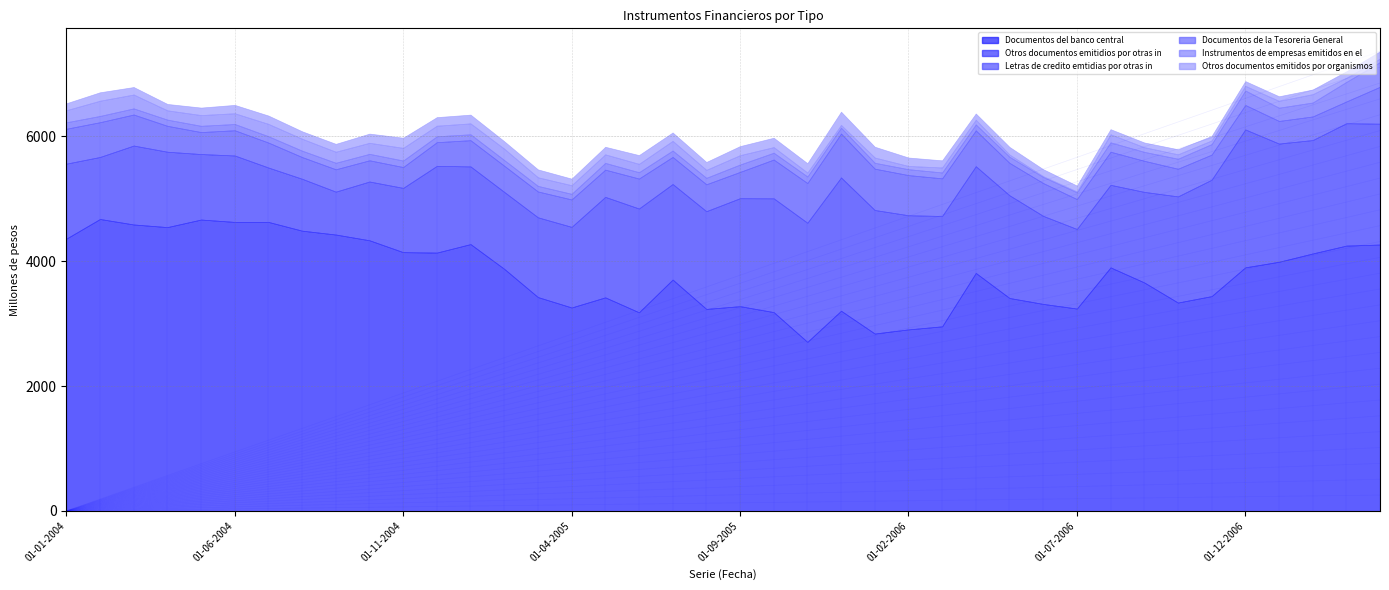

Reading right to left, list all the values displayed in this chart.

Documentos del banco central: 01-04-2007=4266	01-03-2007=4249	01-02-2007=4123	01-01-2007=3990	01-12-2006=3901	01-11-2006=3440	01-10-2006=3337	01-09-2006=3659	01-08-2006=3900	01-07-2006=3241	01-06-2006=3315	01-05-2006=3410	01-04-2006=3811	01-03-2006=2956	01-02-2006=2907	01-01-2006=2841	01-12-2005=3206	01-11-2005=2707	01-10-2005=3184	01-09-2005=3279	01-08-2005=3235	01-07-2005=3705	01-06-2005=3181	01-05-2005=3420	01-04-2005=3258	01-03-2005=3425	01-02-2005=3877	01-01-2005=4273	01-12-2004=4137	01-11-2004=4144	01-10-2004=4334	01-09-2004=4426	01-08-2004=4488	01-07-2004=4628	01-06-2004=4628	01-05-2004=4666	01-04-2004=4545	01-03-2004=4587	01-02-2004=4675	01-01-2004=4360
Otros documentos emitidios por otras in: 01-04-2007=1935	01-03-2007=1960	01-02-2007=1816	01-01-2007=1893	01-12-2006=2208	01-11-2006=1864	01-10-2006=1700	01-09-2006=1450	01-08-2006=1322	01-07-2006=1274	01-06-2006=1410	01-05-2006=1645	01-04-2006=1709	01-03-2006=1767	01-02-2006=1828	01-01-2006=1978	01-12-2005=2134	01-11-2005=1908	01-10-2005=1822	01-09-2005=1729	01-08-2005=1565	01-07-2005=1530	01-06-2005=1662	01-05-2005=1609	01-04-2005=1291	01-03-2005=1277	01-02-2005=1232	01-01-2005=1244	01-12-2004=1389	01-11-2004=1029	01-10-2004=941	01-09-2004=687	01-08-2004=831	01-07-2004=871	01-06-2004=1064	01-05-2004=1049	01-04-2004=1207	01-03-2004=1264	01-02-2004=993	01-01-2004=1201
Letras de credito emtidias por otras in: 01-04-2007=592	01-03-2007=348	01-02-2007=378	01-01-2007=362	01-12-2006=392	01-11-2006=402	01-10-2006=443	01-09-2006=498	01-08-2006=530	01-07-2006=479	01-06-2006=526	01-05-2006=519	01-04-2006=574	01-03-2006=603	01-02-2006=643	01-01-2006=662	01-12-2005=703	01-11-2005=636	01-10-2005=621	01-09-2005=421	01-08-2005=431	01-07-2005=434	01-06-2005=480	01-05-2005=436	01-04-2005=439	01-03-2005=414	01-02-2005=419	01-01-2005=420	01-12-2004=379	01-11-2004=334	01-10-2004=340	01-09-2004=358	01-08-2004=348	01-07-2004=400	01-06-2004=404	01-05-2004=352	01-04-2004=415	01-03-2004=497	01-02-2004=557	01-01-2004=559
Documentos de la Tesoreria General: 01-04-2007=395	01-03-2007=313	01-02-2007=223	01-01-2007=212	01-12-2006=232	01-11-2006=168	01-10-2006=160	01-09-2006=143	01-08-2006=150	01-07-2006=109	01-06-2006=98	01-05-2006=97	01-04-2006=95	01-03-2006=94	01-02-2006=94	01-01-2006=94	01-12-2005=94	01-11-2005=105	01-10-2005=109	01-09-2005=118	01-08-2005=103	01-07-2005=102	01-06-2005=101	01-05-2005=108	01-04-2005=90	01-03-2005=89	01-02-2005=91	01-01-2005=94	01-12-2004=94	01-11-2004=104	01-10-2004=103	01-09-2004=104	01-08-2004=102	01-07-2004=101	01-06-2004=100	01-05-2004=100	01-04-2004=99	01-03-2004=98	01-02-2004=100	01-01-2004=103
Instrumentos de empresas emitidos en el: 01-04-2007=56	01-03-2007=66	01-02-2007=134	01-01-2007=110	01-12-2006=74	01-11-2006=59	01-10-2006=71	01-09-2006=75	01-08-2006=129	01-07-2006=13	01-06-2006=12	01-05-2006=36	01-04-2006=75	01-03-2006=80	01-02-2006=52	01-01-2006=84	01-12-2005=44	01-11-2005=63	01-10-2005=90	01-09-2005=150	01-08-2005=128	01-07-2005=155	01-06-2005=134	01-05-2005=137	01-04-2005=138	01-03-2005=138	01-02-2005=182	01-01-2005=175	01-12-2004=170	01-11-2004=203	01-10-2004=177	01-09-2004=177	01-08-2004=191	01-07-2004=198	01-06-2004=172	01-05-2004=172	01-04-2004=149	01-03-2004=222	01-02-2004=244	01-01-2004=194
Otros documentos emitidos por organismos: 01-04-2007=116	01-03-2007=104	01-02-2007=74	01-01-2007=73	01-12-2006=76	01-11-2006=71	01-10-2006=81	01-09-2006=75	01-08-2006=82	01-07-2006=94	01-06-2006=111	01-05-2006=122	01-04-2006=100	01-03-2006=114	01-02-2006=135	01-01-2006=173	01-12-2005=212	01-11-2005=149	01-10-2005=150	01-09-2005=145	01-08-2005=126	01-07-2005=134	01-06-2005=140	01-05-2005=121	01-04-2005=105	01-03-2005=126	01-02-2005=119	01-01-2005=140	01-12-2004=137	01-11-2004=162	01-10-2004=147	01-09-2004=126	01-08-2004=119	01-07-2004=133	01-06-2004=134	01-05-2004=120	01-04-2004=102	01-03-2004=120	01-02-2004=135	01-01-2004=111